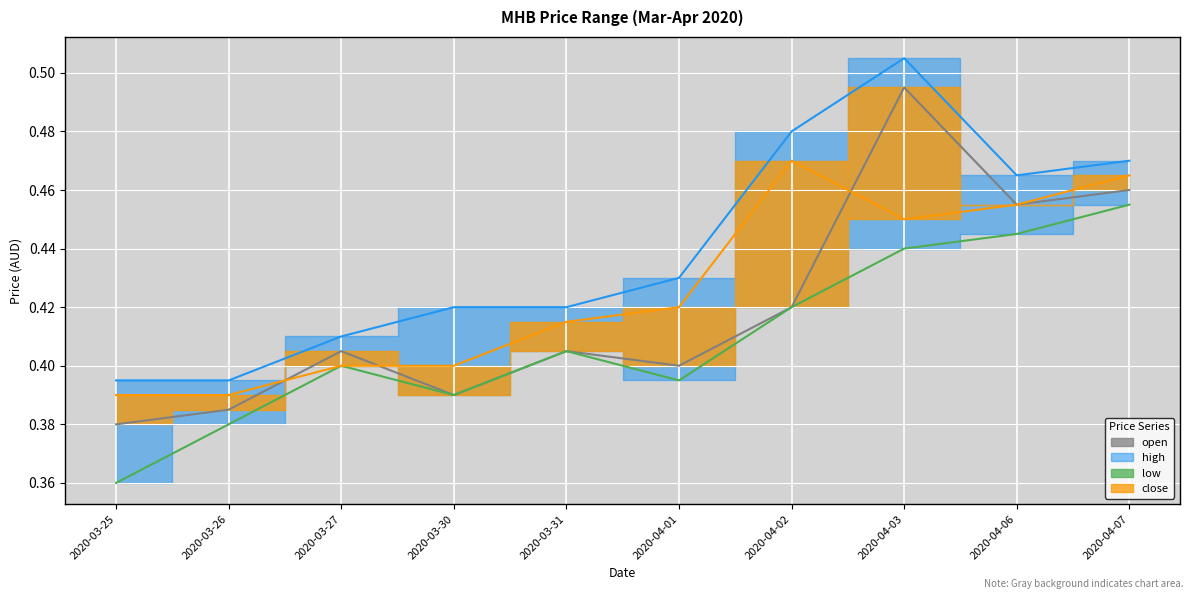

Reading left to right, transcribe all the data shown in this chart.

open: 0.4	0.4	0.4	0.4	0.4	0.4	0.4	0.5	0.5	0.5
high: 0.4	0.4	0.4	0.4	0.4	0.4	0.5	0.5	0.5	0.5
low: 0.4	0.4	0.4	0.4	0.4	0.4	0.4	0.4	0.4	0.5
close: 0.4	0.4	0.4	0.4	0.4	0.4	0.5	0.5	0.5	0.5